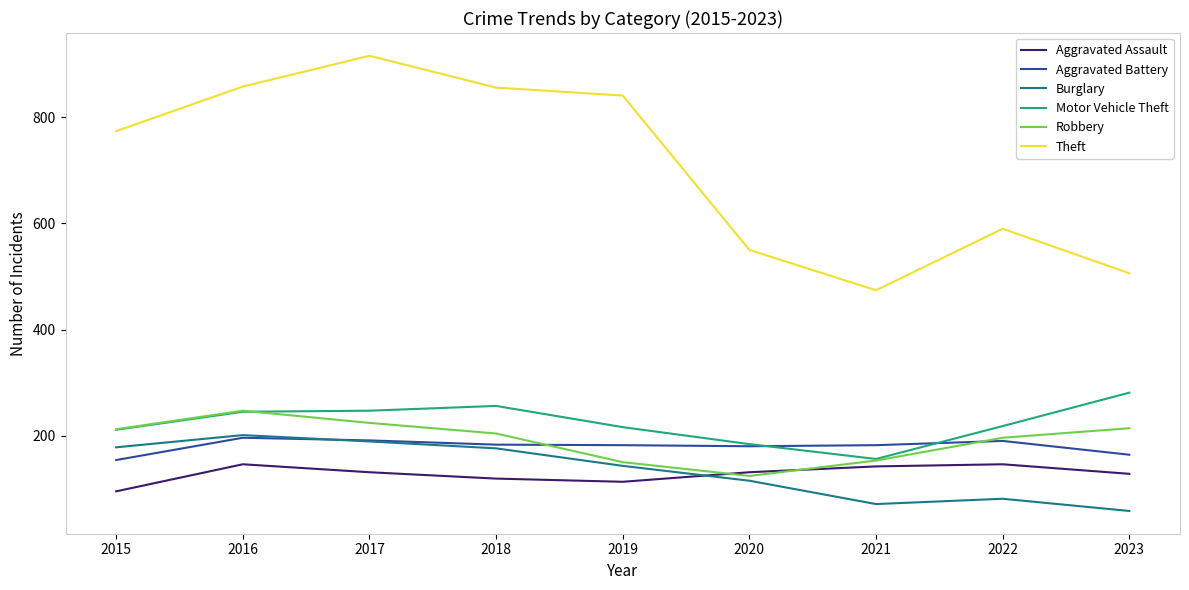

Which category has the lowest value in the Aggravated Battery series?

2015